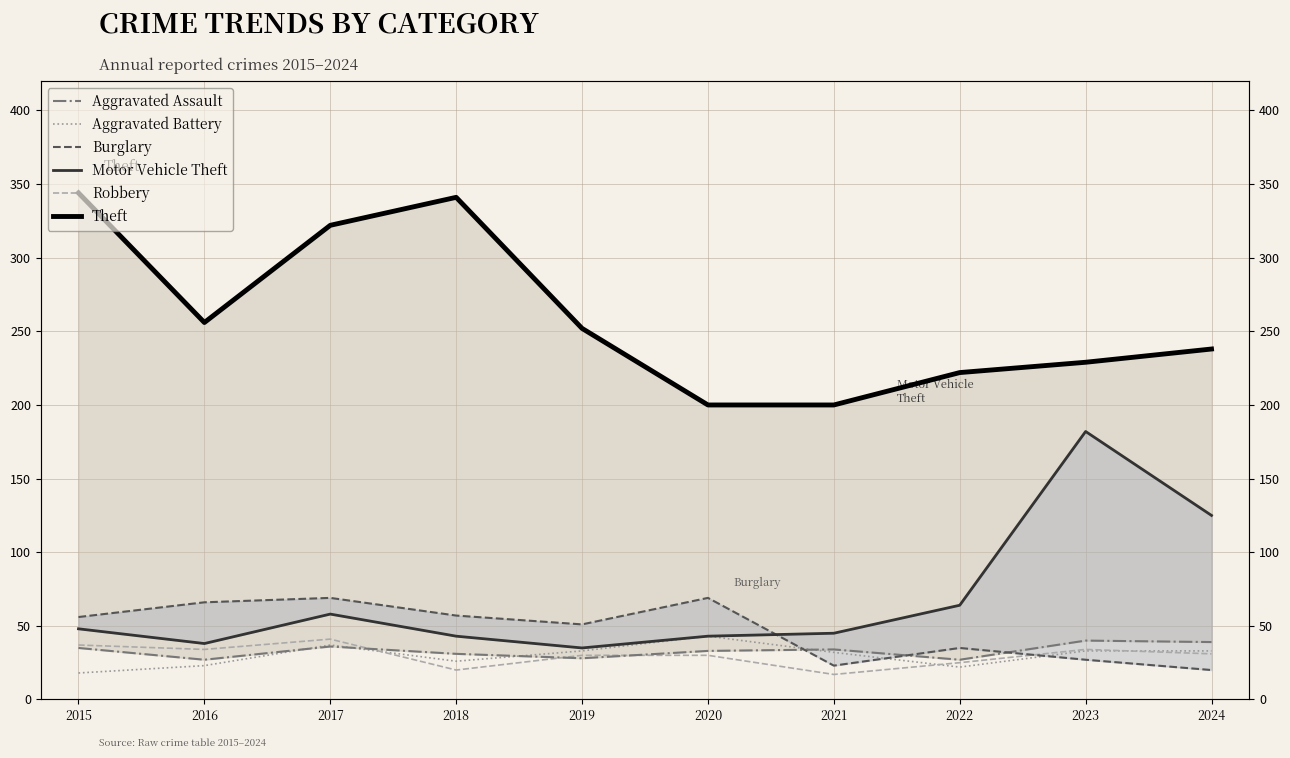

Reading right to left, list all the values displayed in this chart.

Aggravated Assault: 39	40	27	34	33	28	31	36	27	35
Aggravated Battery: 33	33	22	32	43	33	26	37	23	18
Burglary: 20	27	35	23	69	51	57	69	66	56
Motor Vehicle Theft: 125	182	64	45	43	35	43	58	38	48
Robbery: 31	34	25	17	30	30	20	41	34	37
Theft: 238	229	222	200	200	252	341	322	256	344